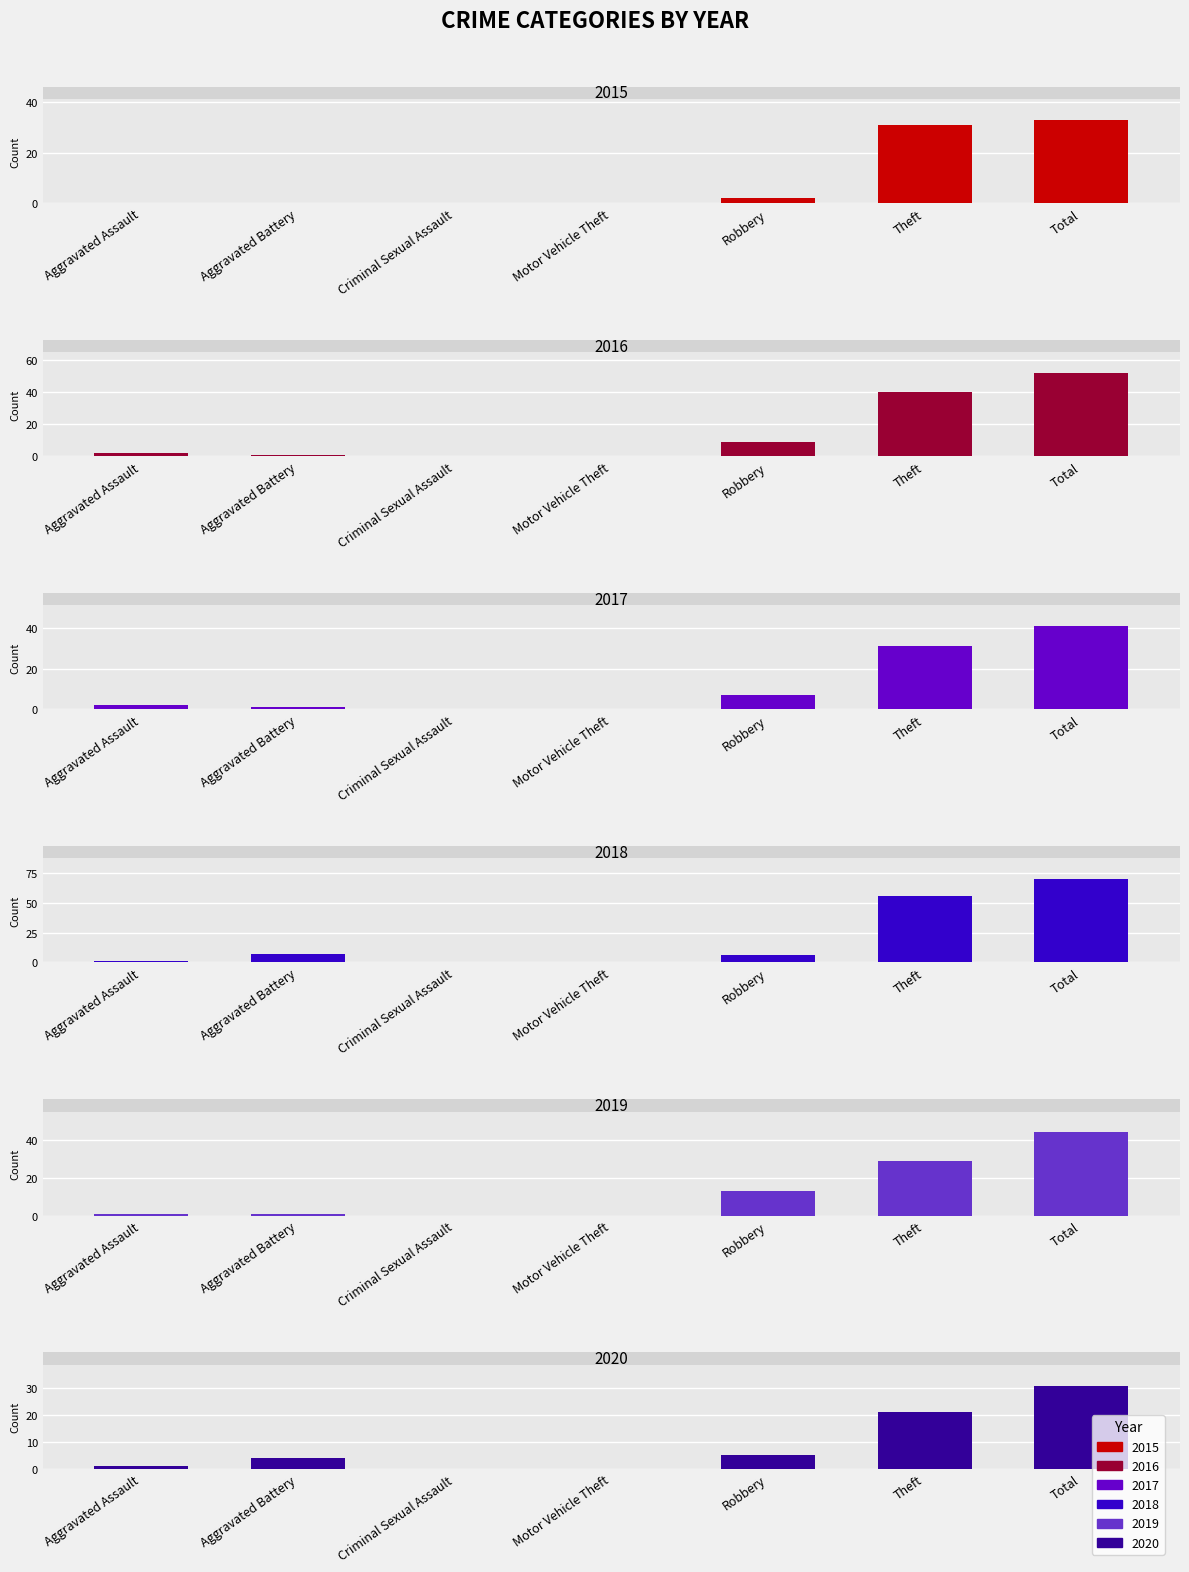

True or false: 2019 has a value of 0 at Aggravated Battery.

False